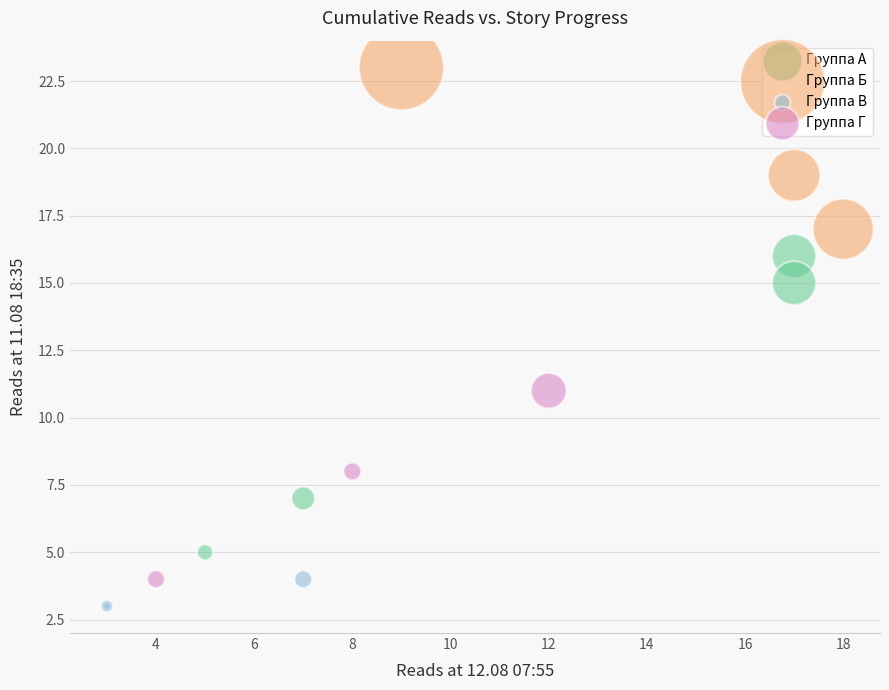

Which series reaches the minimum Y coordinate?

Группа В